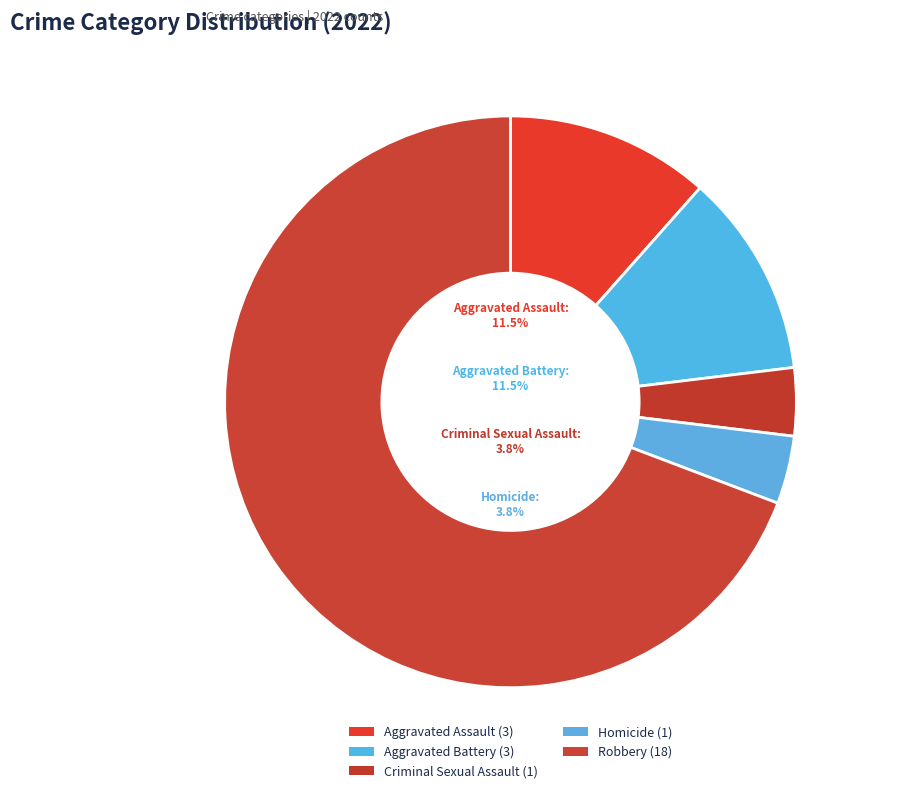

What is the ratio of the value at Aggravated Battery to the value at Robbery?

0.2